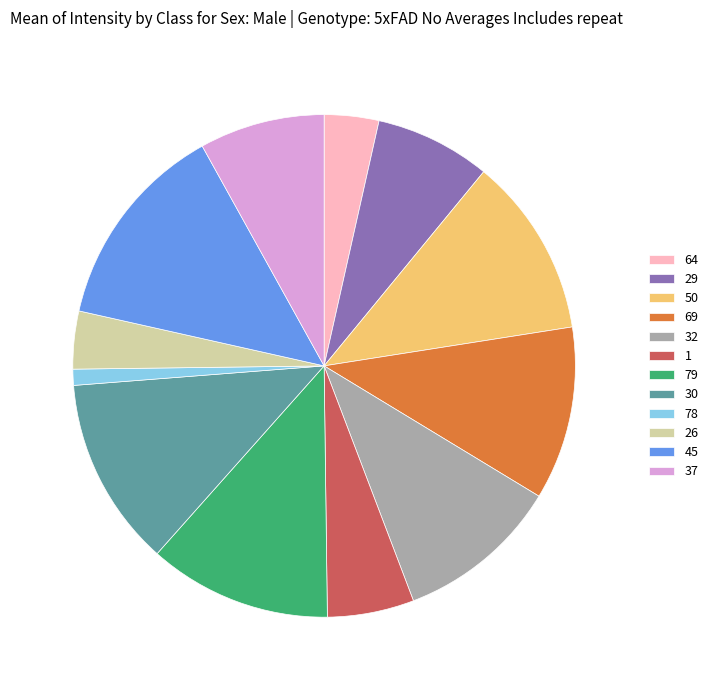

Which category has the biggest portion of the pie?

45